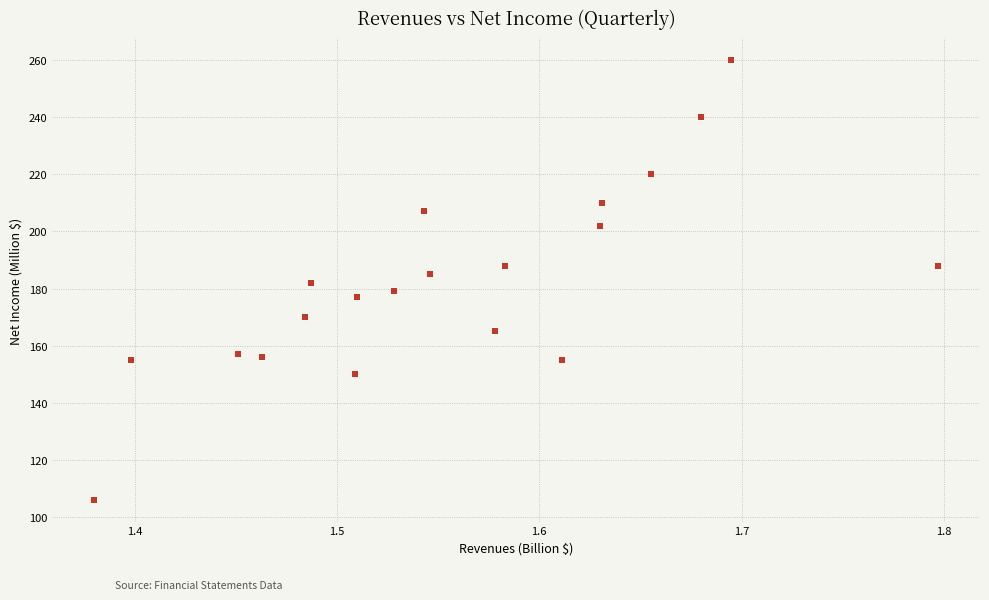

What is the range of Y values (max minus min)?

154